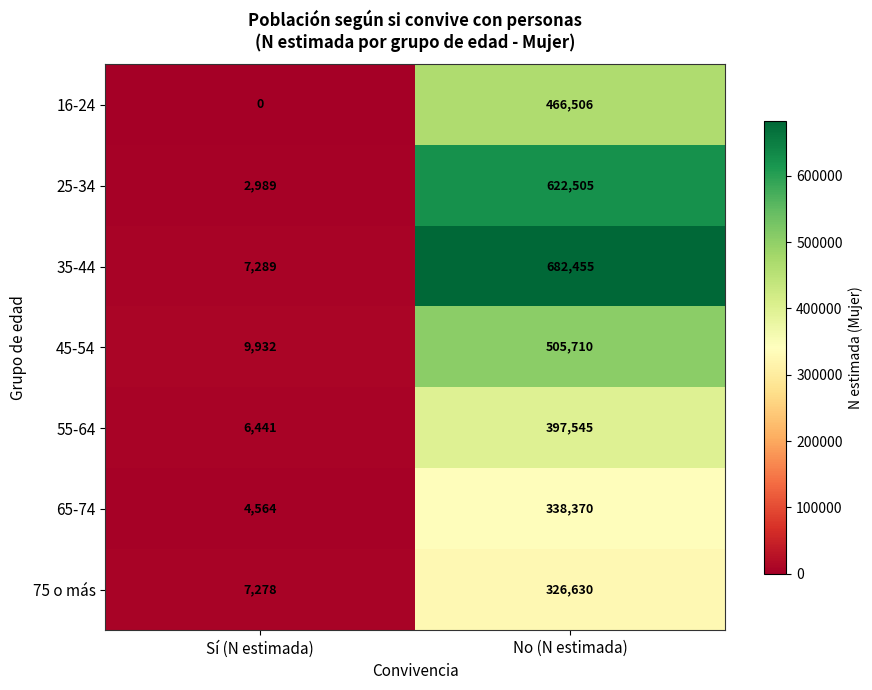

At which category is the sum across all series the highest?

No (N estimada)